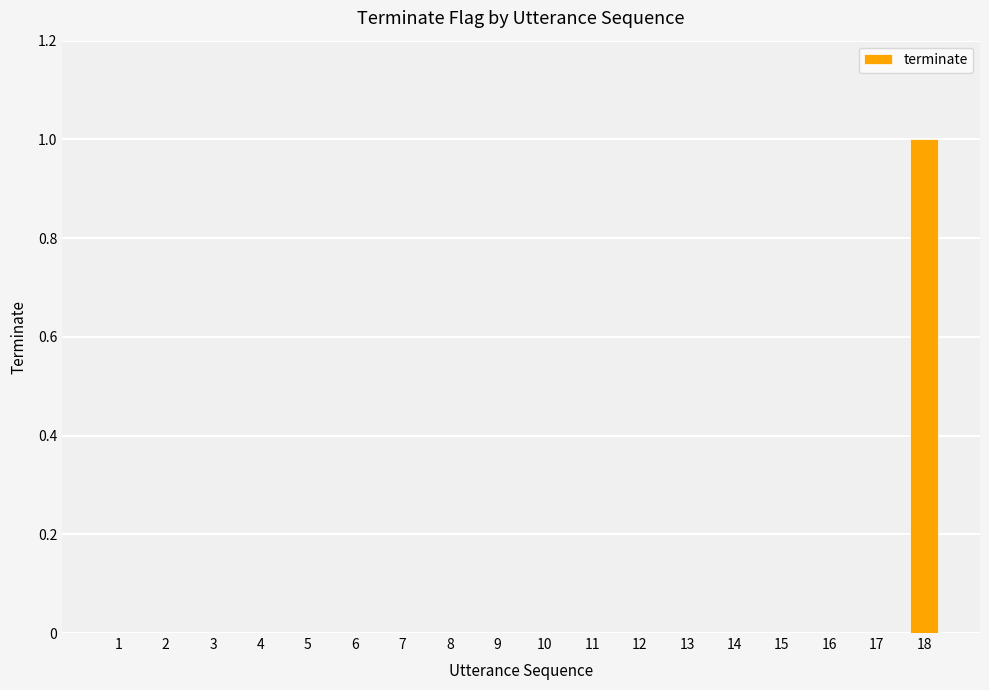

Reading left to right, extract all data points from this chart.

0	0	0	0	0	0	0	0	0	0	0	0	0	0	0	0	0	1